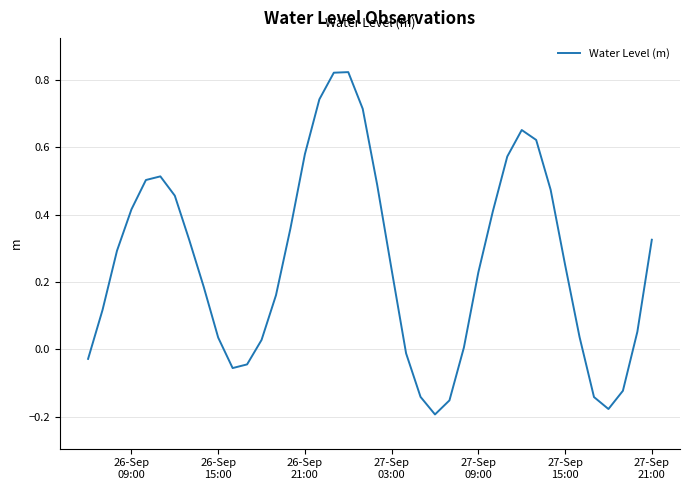

Is this an area chart (filled region under the line)?

No